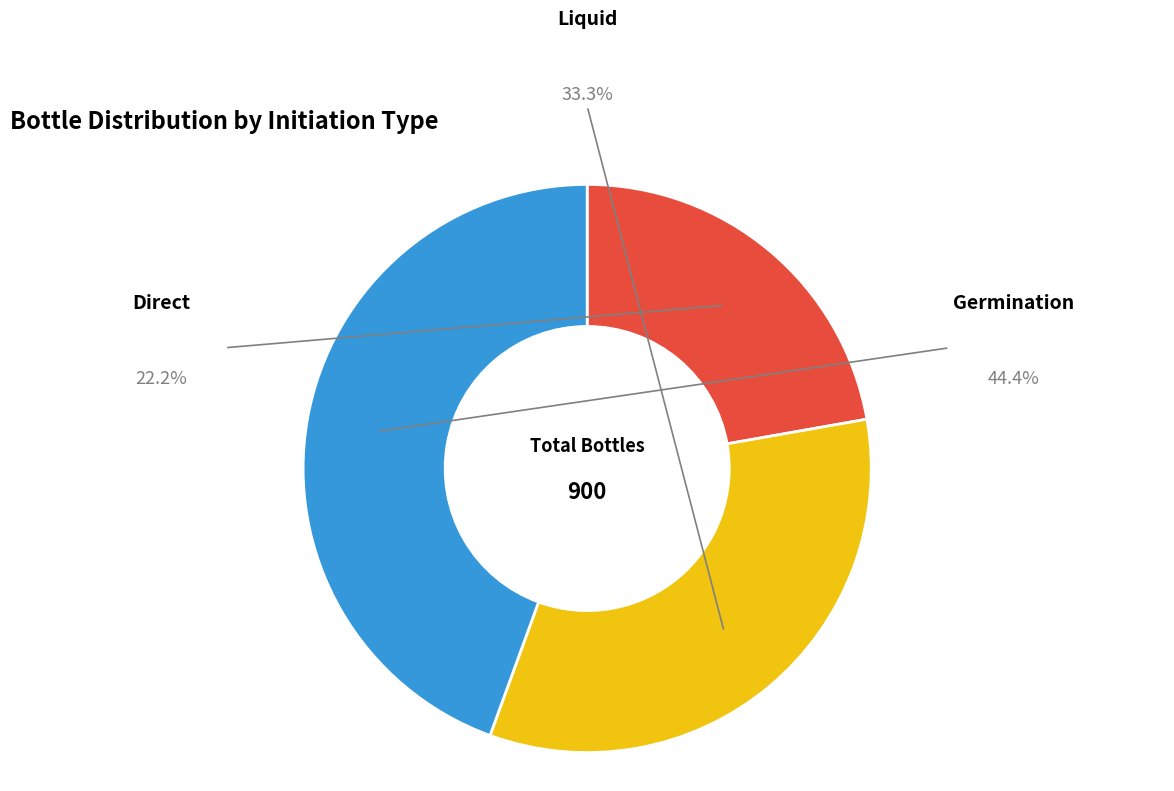

Is the sum of Germination and Direct greater than half?

Yes